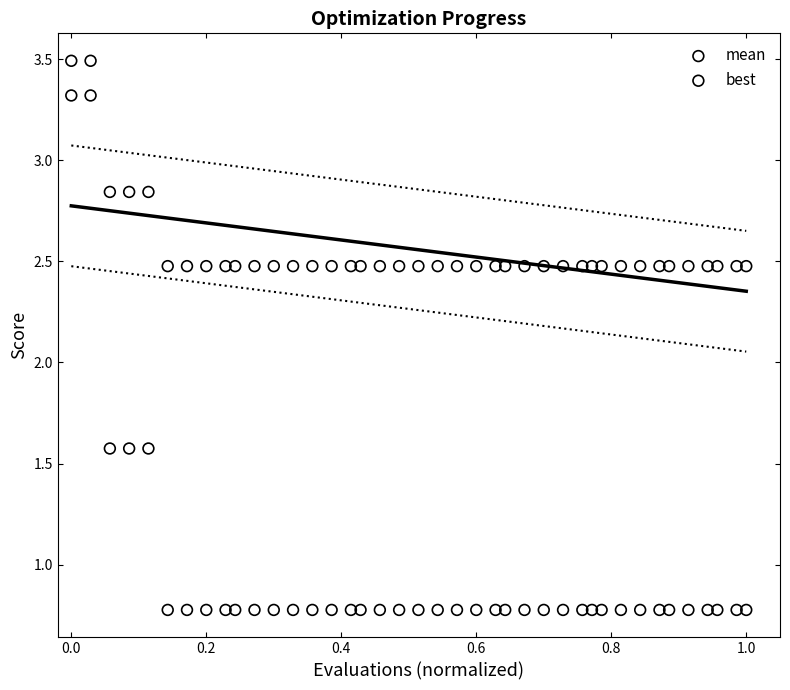

Across all data points, what is the range of X values (max minus min)?

1.0